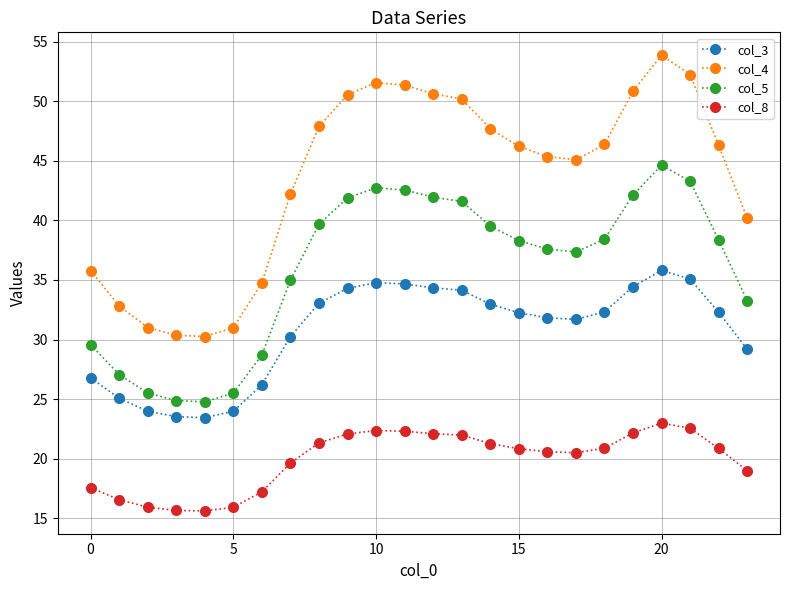

Rank the series by their maximum value, from lowest to highest.

col_8, col_3, col_5, col_4